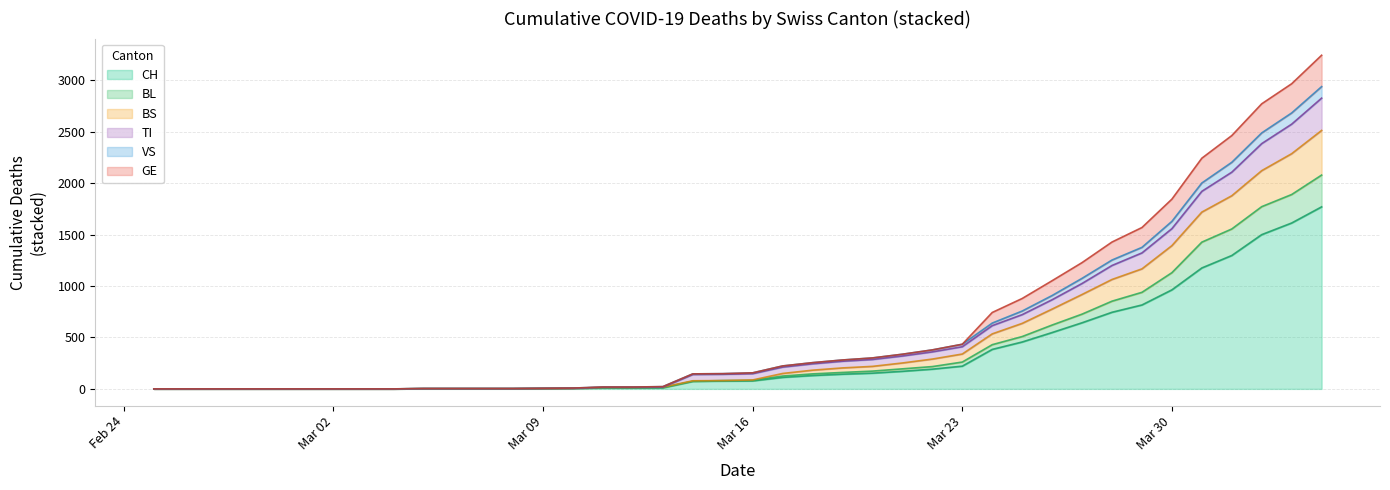

How many values in the BL series exceed 83?

19